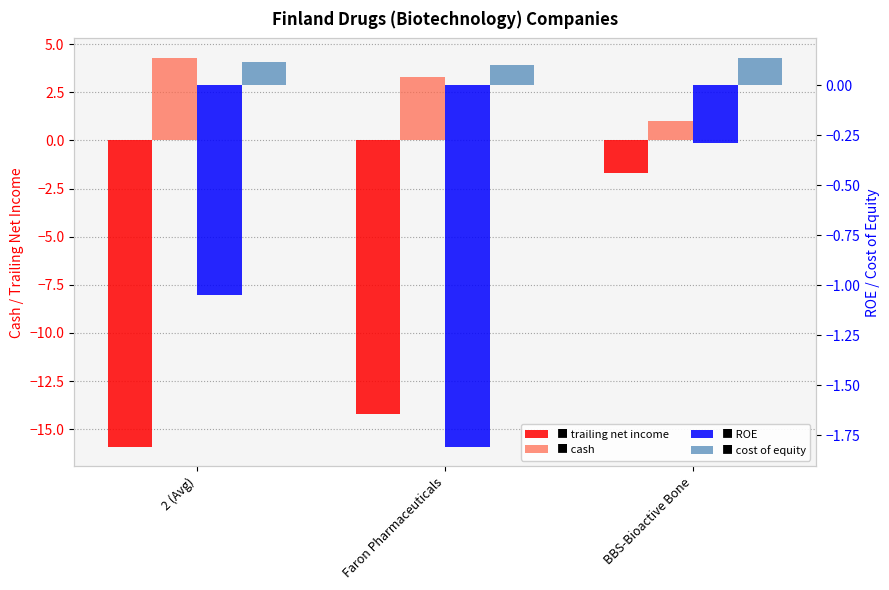

How many values in the roe series are below -1?

2